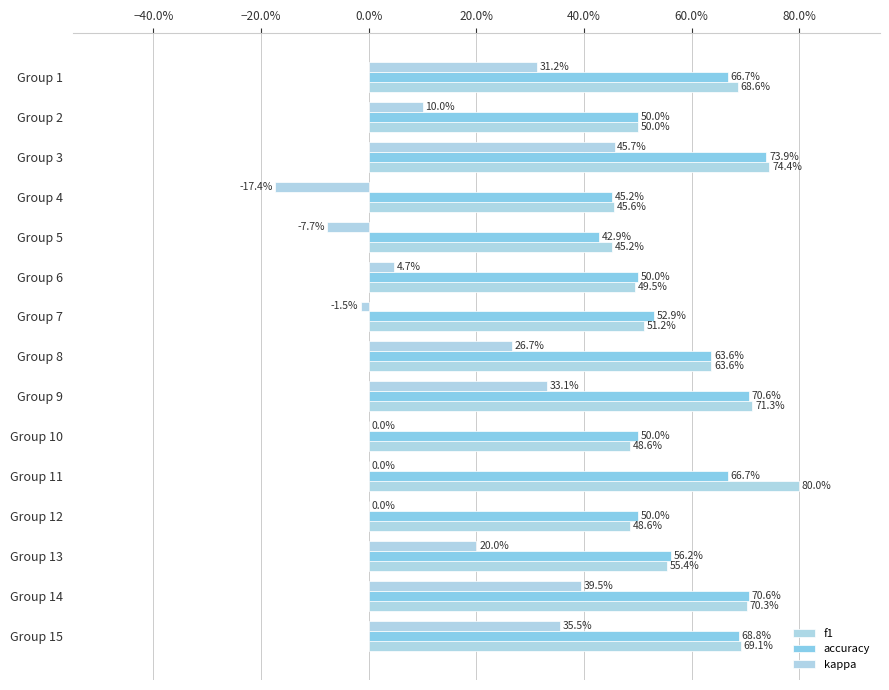

Reading right to left, extract all data points from this chart.

f1: 0.7	0.7	0.6	0.5	0.8	0.5	0.7	0.6	0.5	0.5	0.5	0.5	0.7	0.5	0.7
accuracy: 0.7	0.7	0.6	0.5	0.7	0.5	0.7	0.6	0.5	0.5	0.4	0.5	0.7	0.5	0.7
kappa: 0.4	0.4	0.2	0.0	0.0	0.0	0.3	0.3	-0.0	0.0	-0.1	-0.2	0.5	0.1	0.3